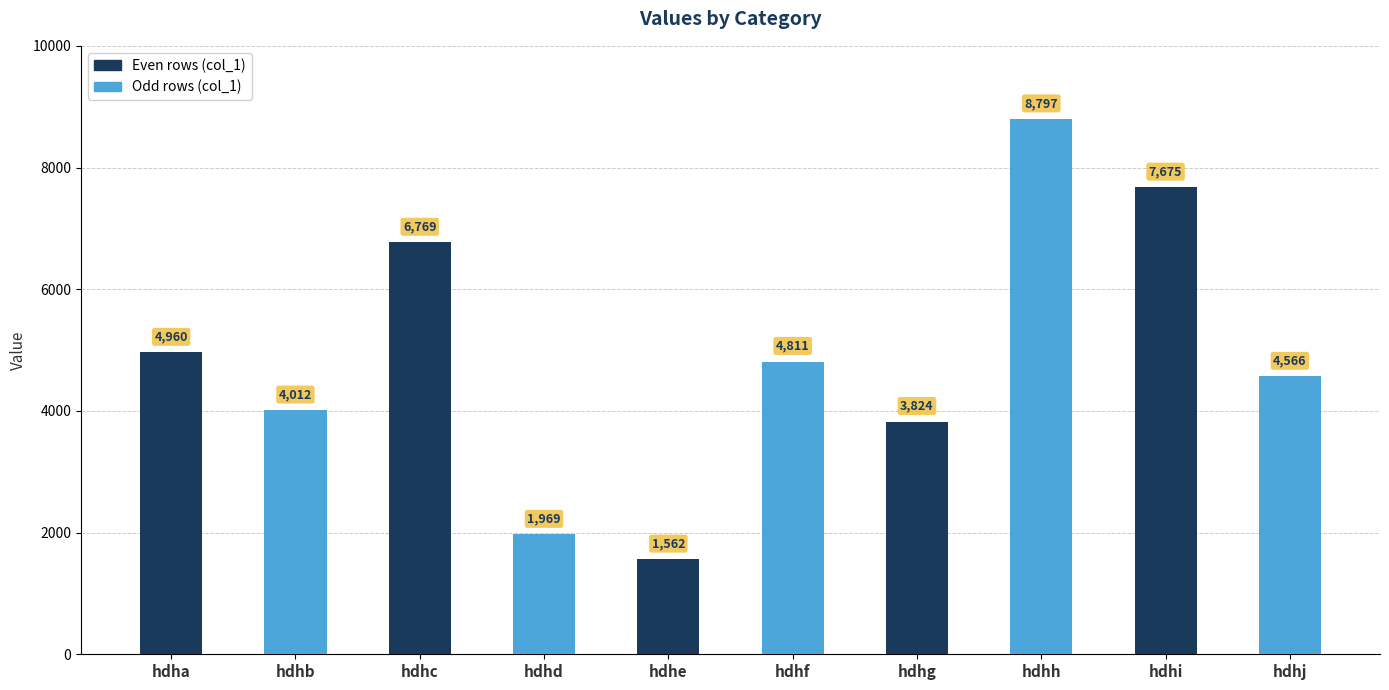

Between hdhb and hdhi, which is larger?

hdhi